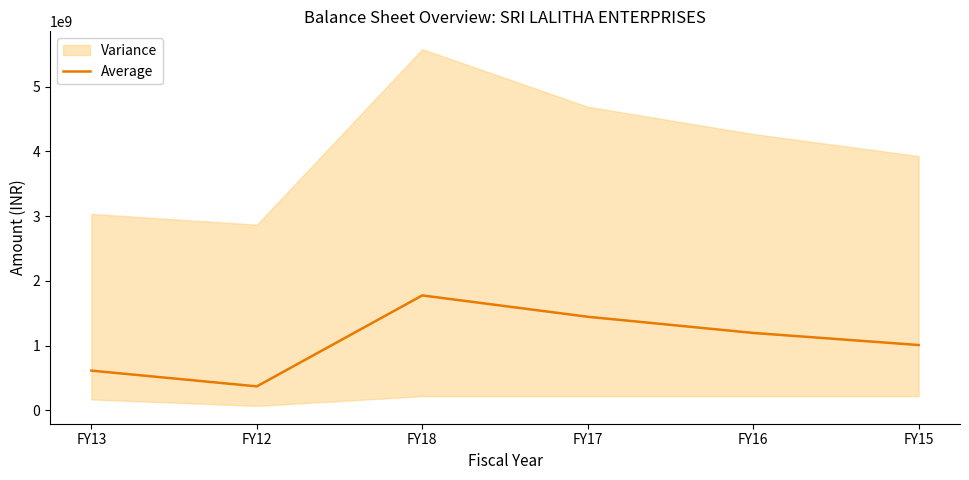

What is the average value?

1069136798